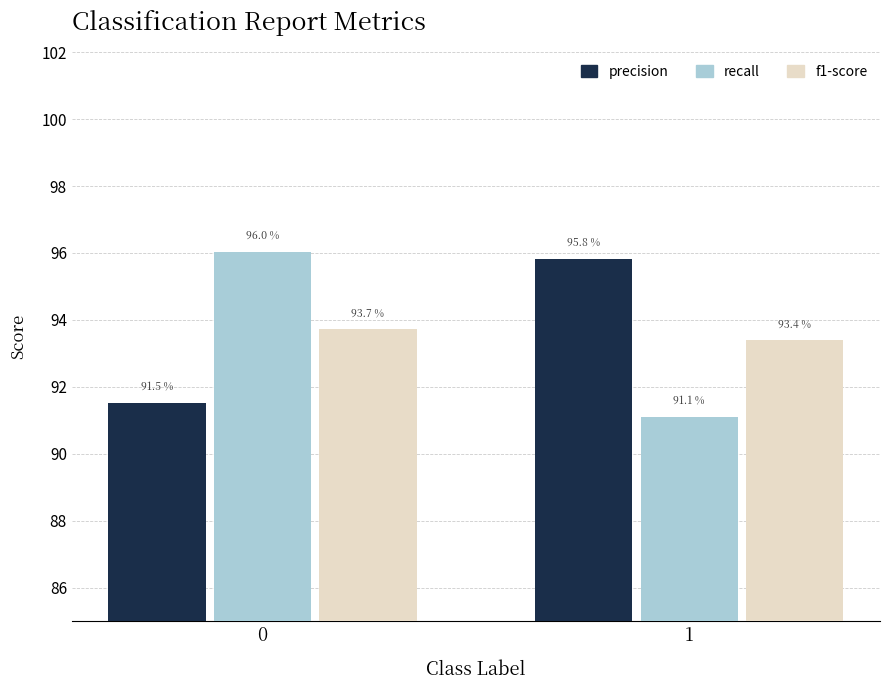

Does the chart contain any negative values?

No